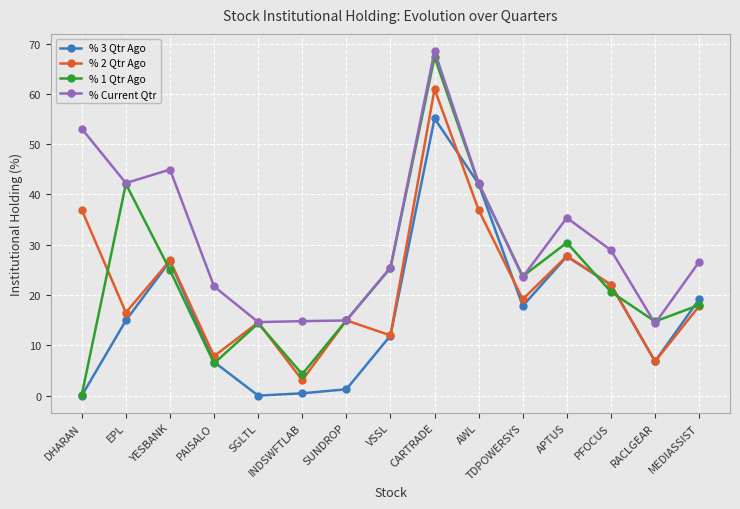

True or false: % Current Qtr has more than 0 interior local peaks.

True